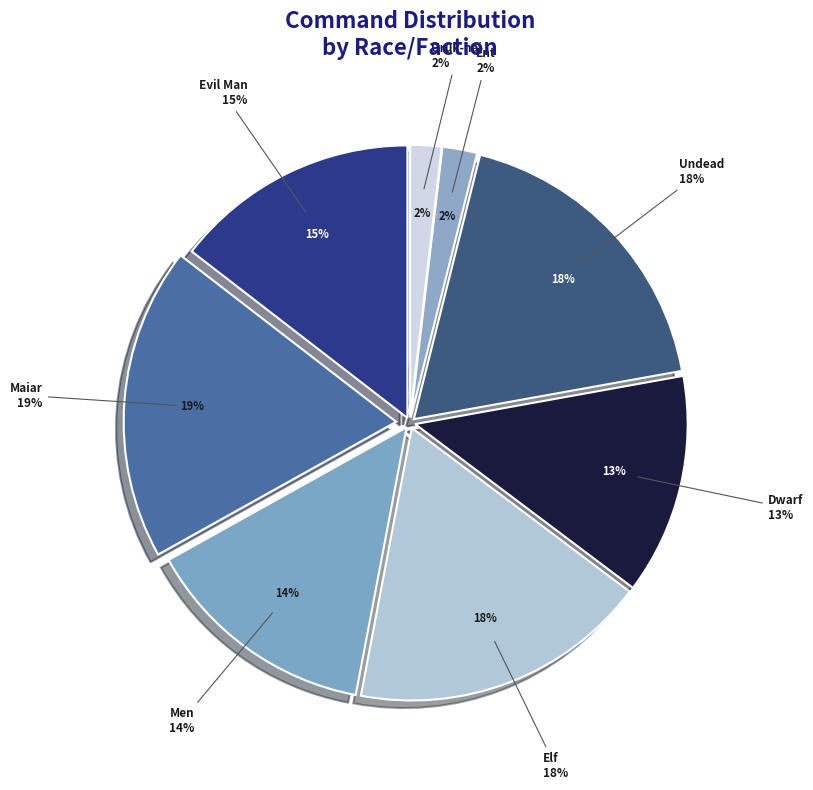

Combined, do Uruk-hai and Maiar account for over 50%?

No